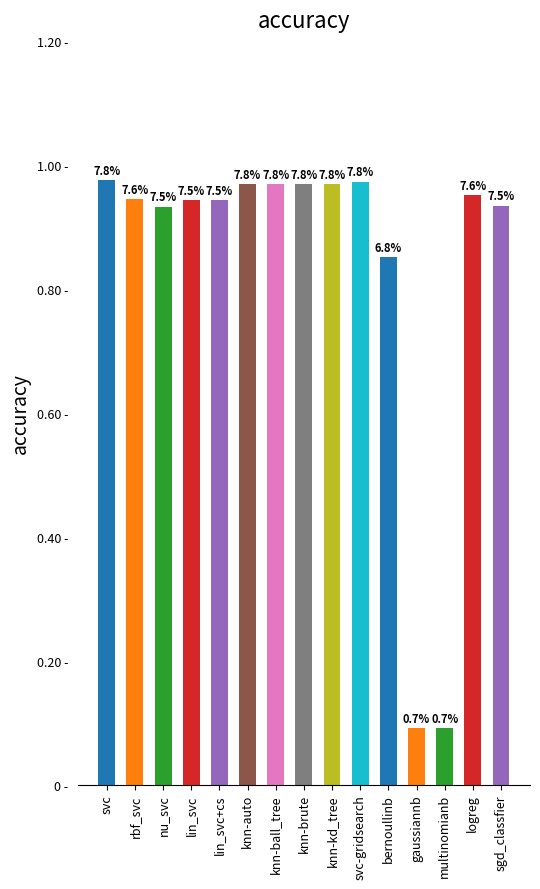

Are the bars horizontal?

No